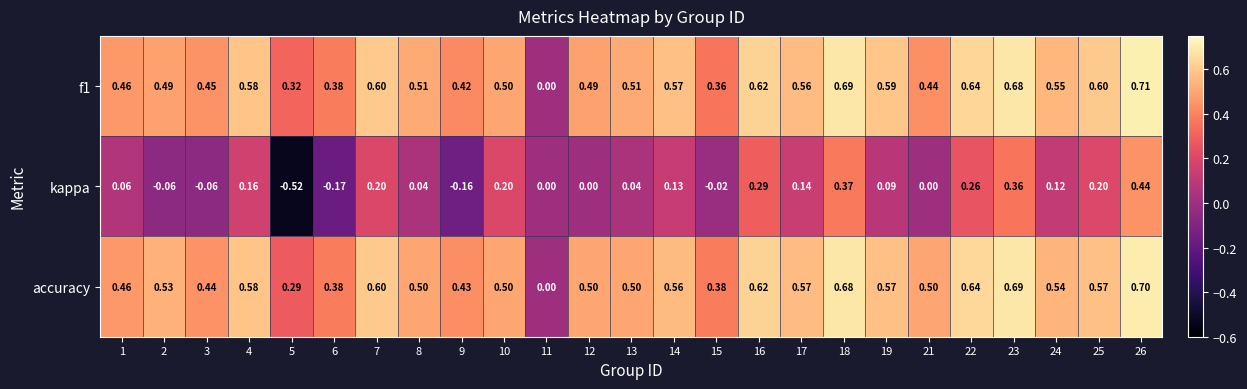

Is the value of kappa at 19 greater than the value of f1 at 10?

No